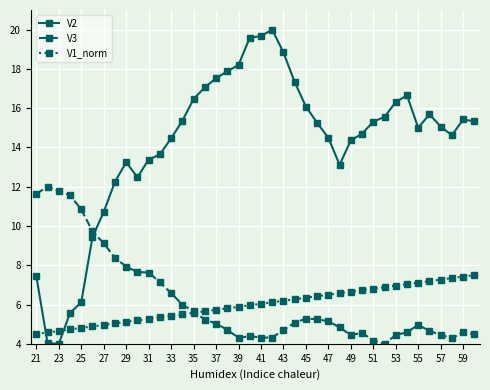

How many categories are shown in the chart?

40